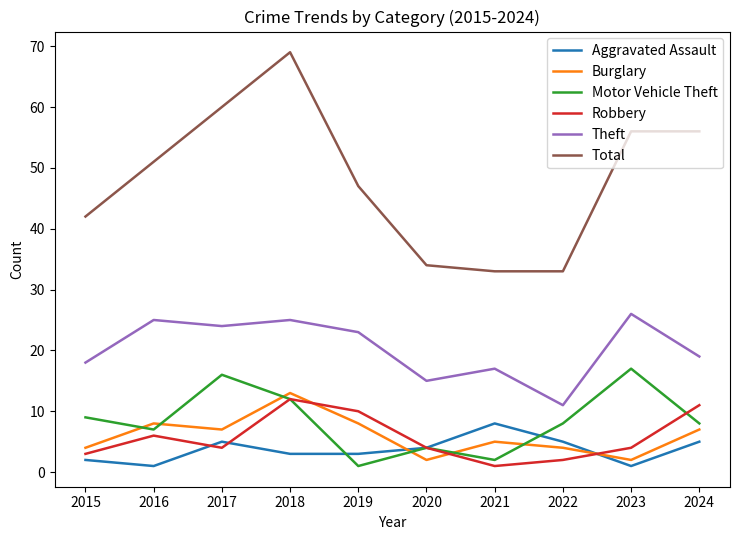

At which category does Theft reach its first local peak?

2016